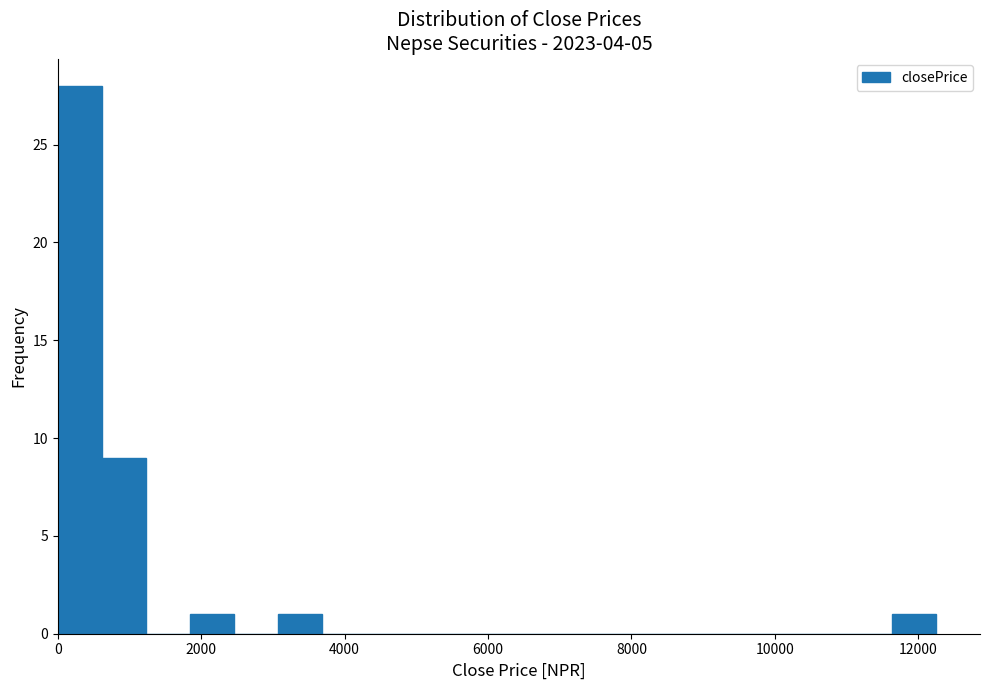

Around what value on the x-axis is the tallest bar? Give the approximate position of its centre, as read against the axis.

400